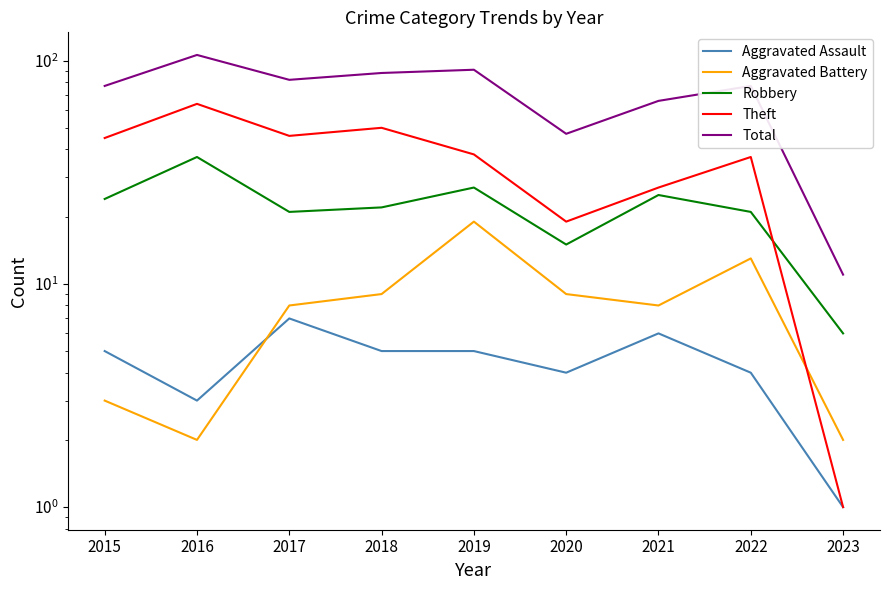

What are all the series names shown in the legend?

Aggravated Assault, Aggravated Battery, Robbery, Theft, Total